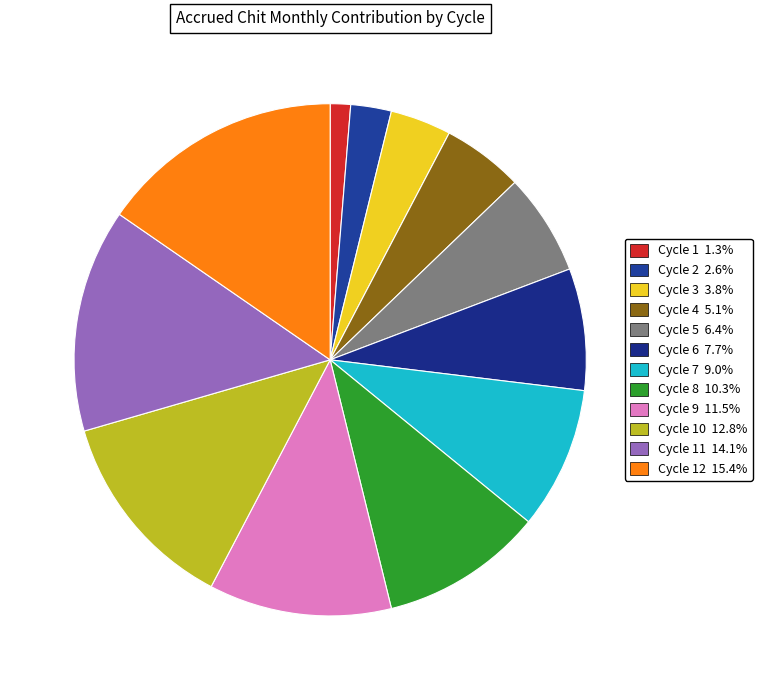

How many slices are in this pie chart?

12